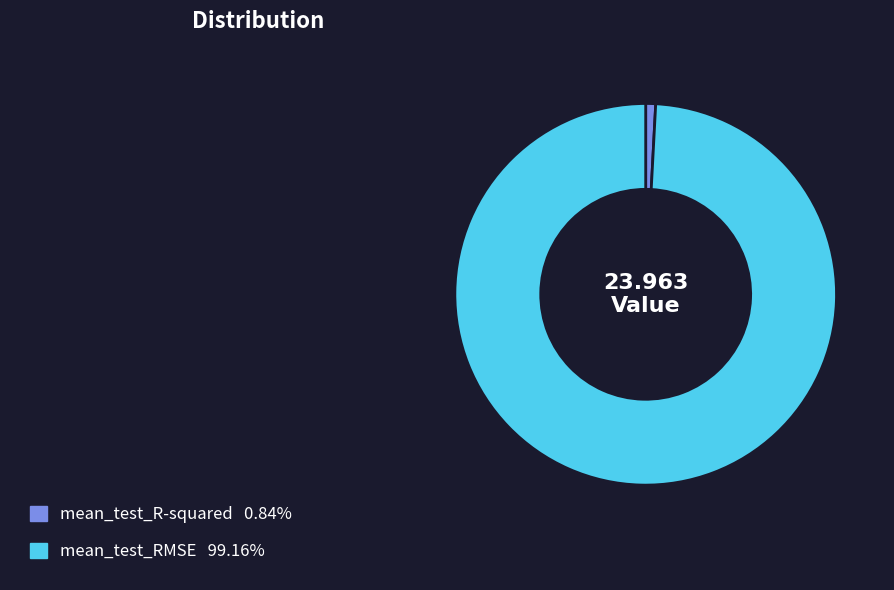

Which category accounts for the majority?

mean_test_RMSE